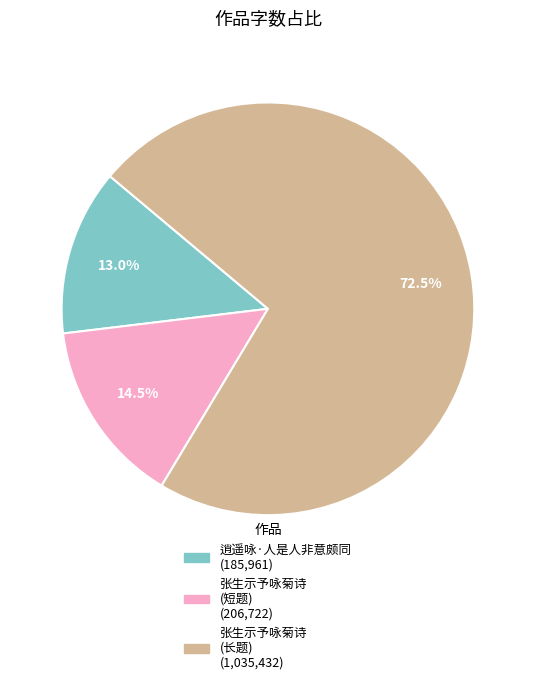

Does any single category account for the majority?

Yes